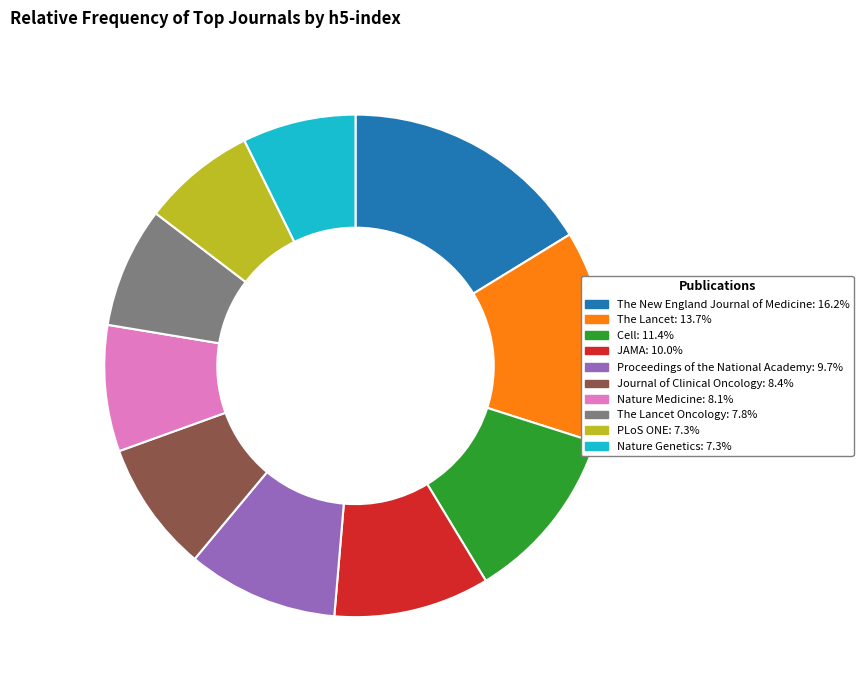

Is there any slice that represents more than half of the pie?

No